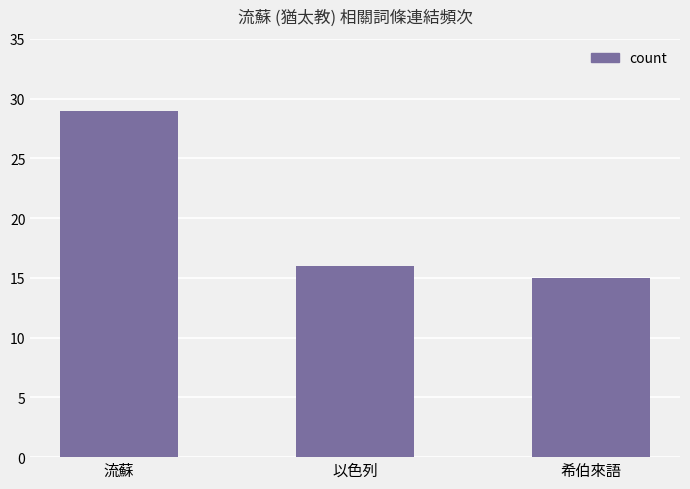

What is the minimum value shown in the chart?

15